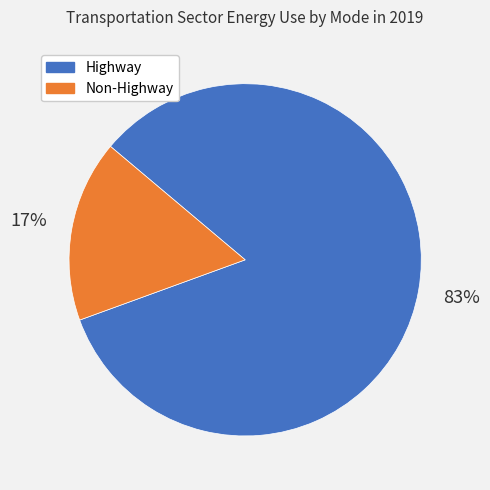

Is it true that Highway is 83% of the pie?

True